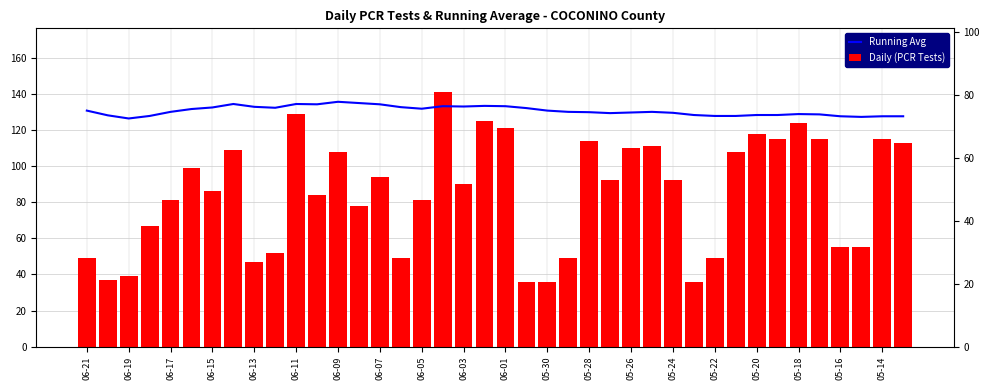

What is the maximum value shown in the chart?

141.0